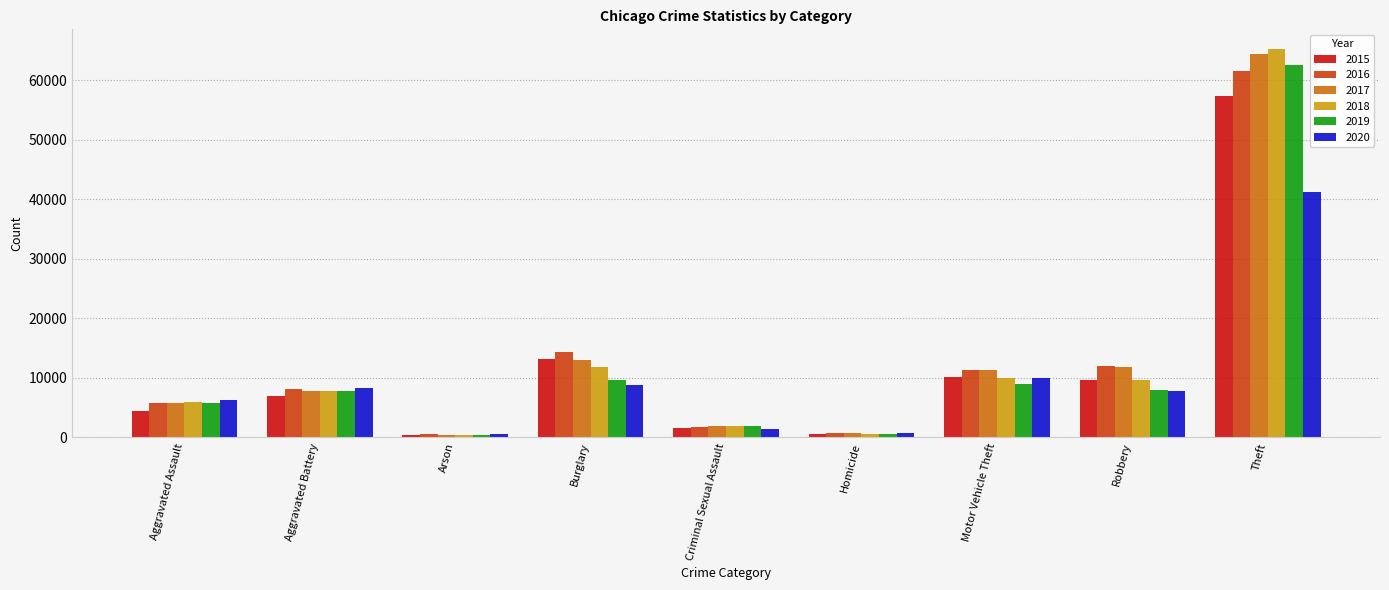

The 2015 series shows 10068 at Motor Vehicle Theft. True or false?

True